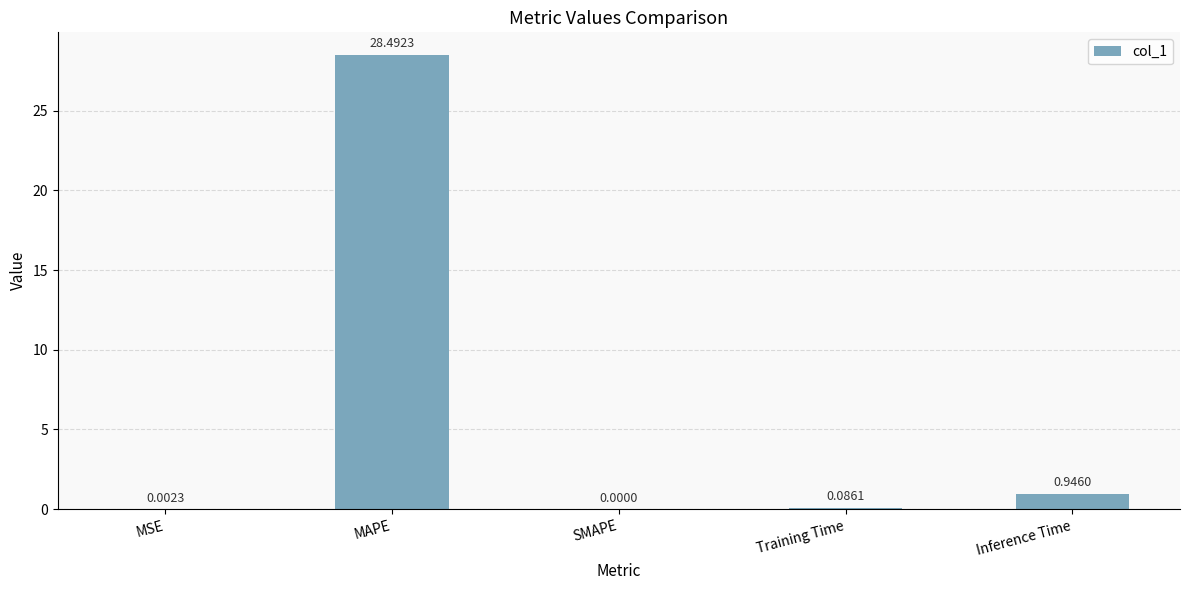

Does the chart contain stacked bars?

No